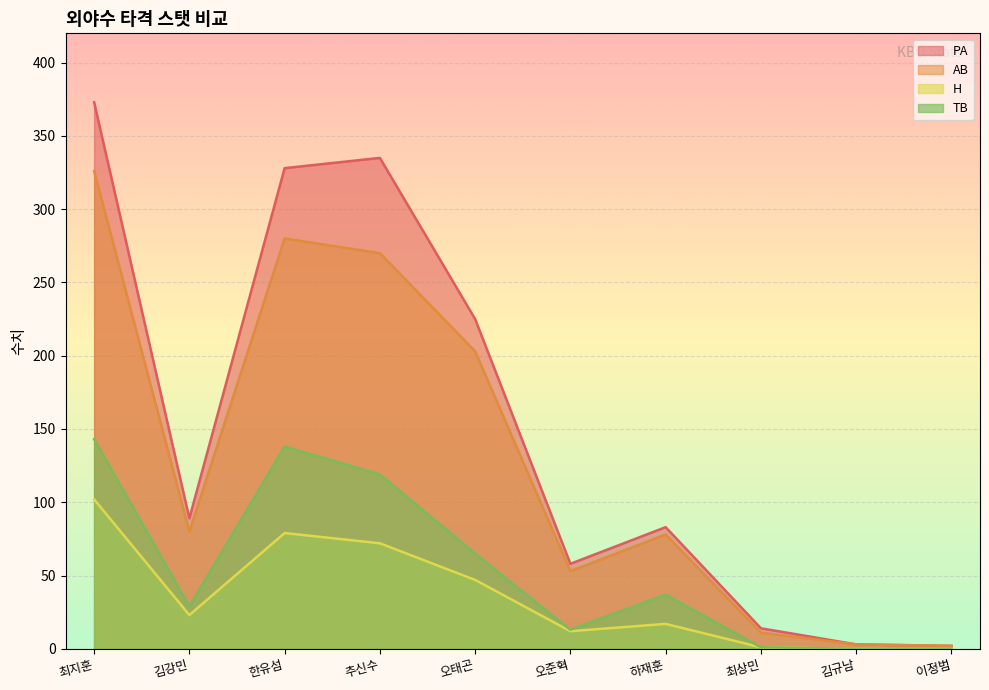

Reading left to right, transcribe all the data shown in this chart.

PA: 373	89	328	335	225	58	83	14	3	2
AB: 326	80	280	270	203	53	78	11	3	2
H: 102	23	79	72	47	12	17	1	0	0
TB: 143	29	138	119	65	13	37	1	0	0